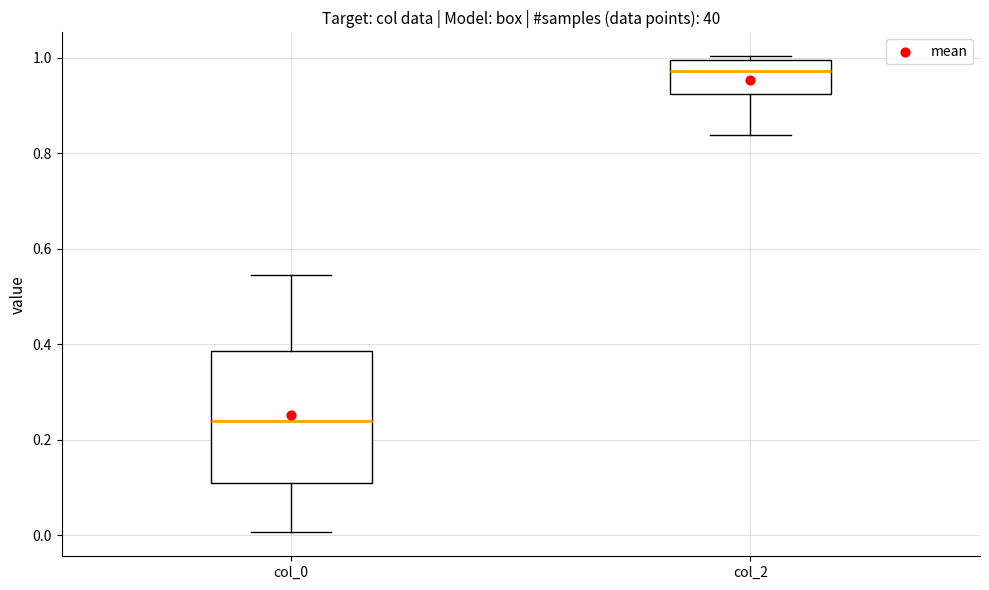

Reading left to right, read every box against the y-axis: the position of its median line, the range the box covers, and the ends of its whiskers. The values are not printed on the chart, so give them approximately, as read against the axis.

col_0: median 0.24, box 0.10 to 0.38, whiskers 0.00 to 0.54
col_2: median 0.98, box 0.92 to 1.00, whiskers 0.84 to 1.00 (just above the box's upper edge)